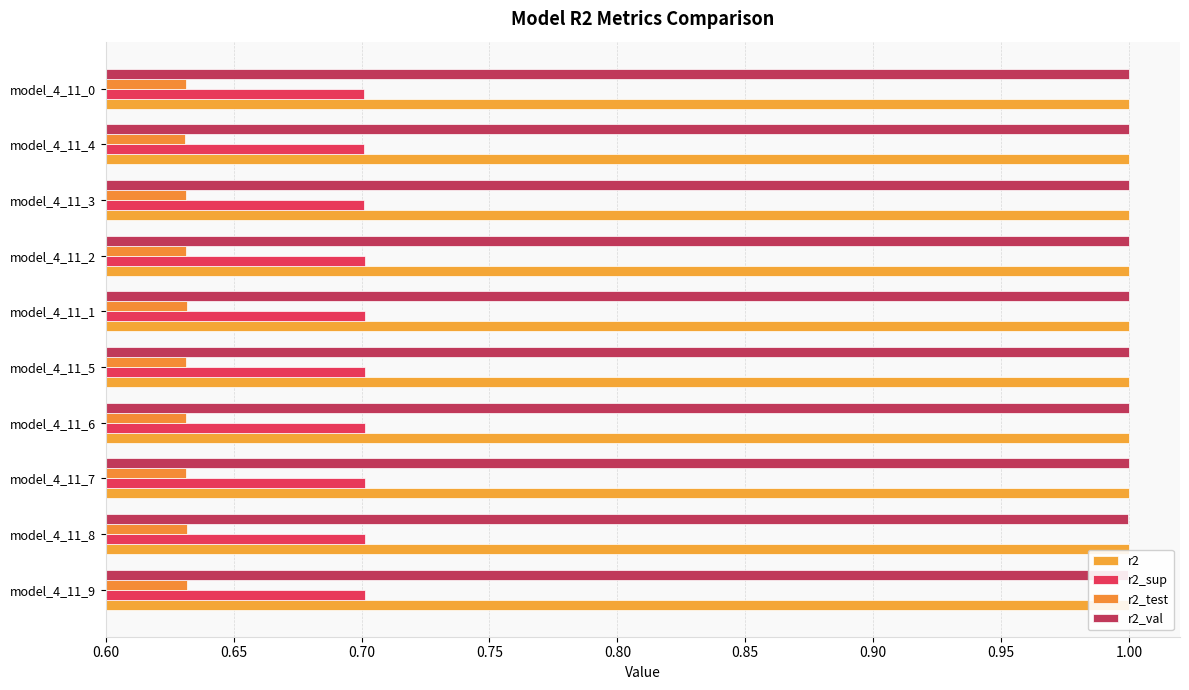

What is the average value of the r2 series?

1.0